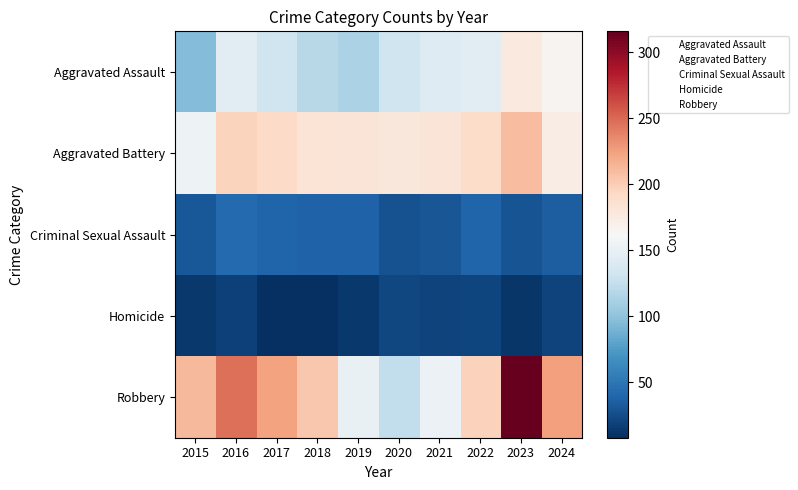

What is the difference between the highest and lowest values at 2023?

304